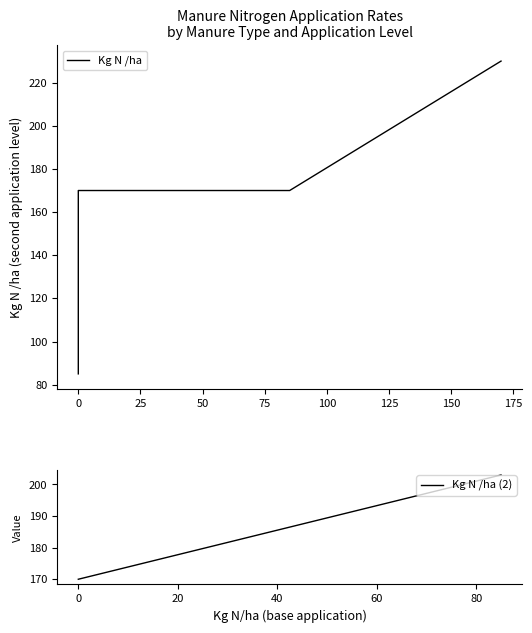

What is the change in value from 3 to 8?

-85